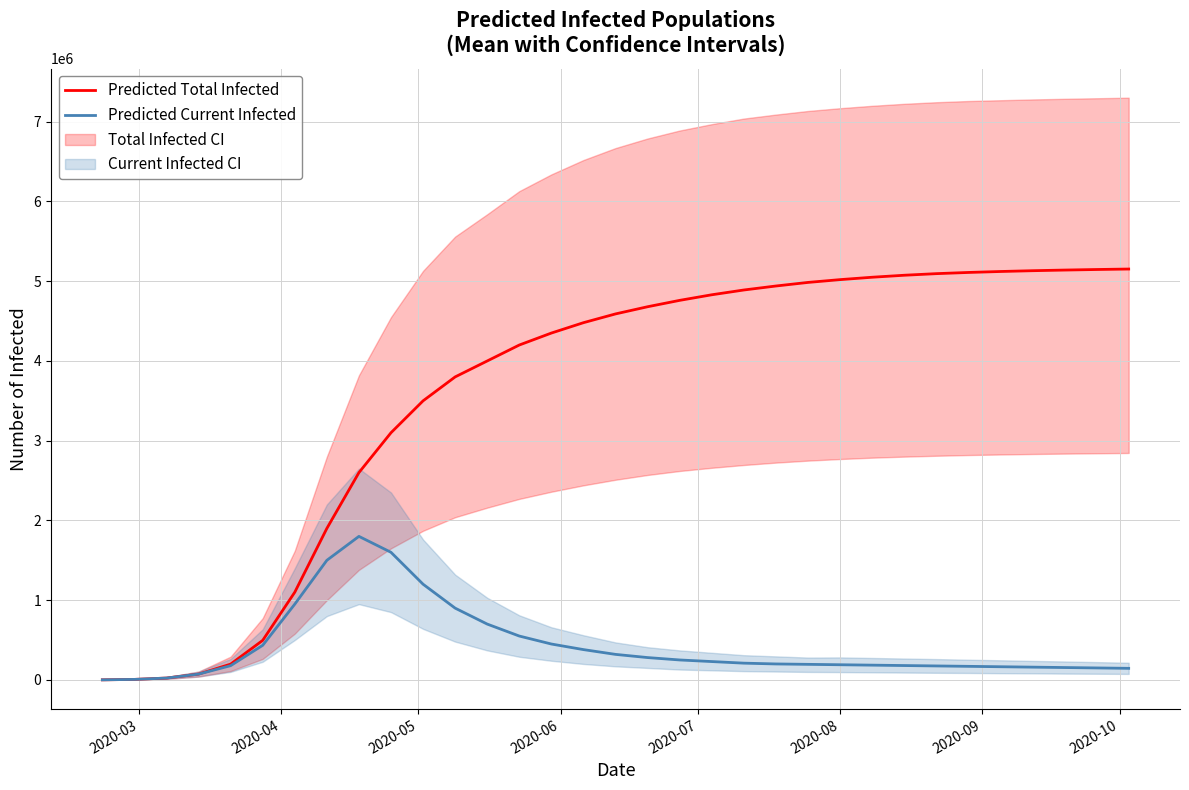

What is the maximum value for Predicted Total Infected?

5153000